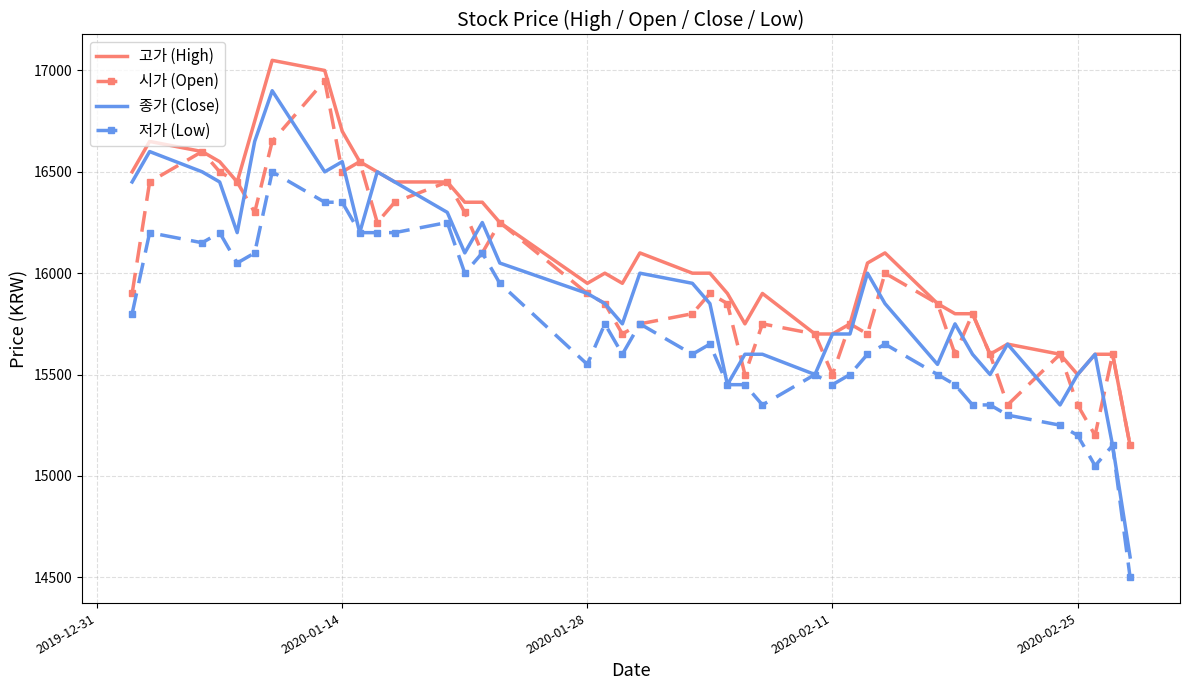

True or false: 저가 (Low) and 고가 (High) intersect in this chart.

False